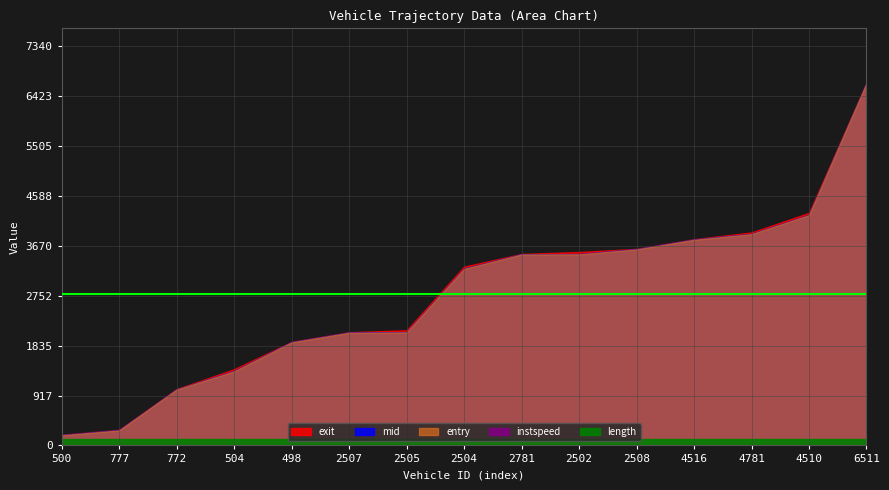

The value of entry at 772 is 1380.9. True or false?

False